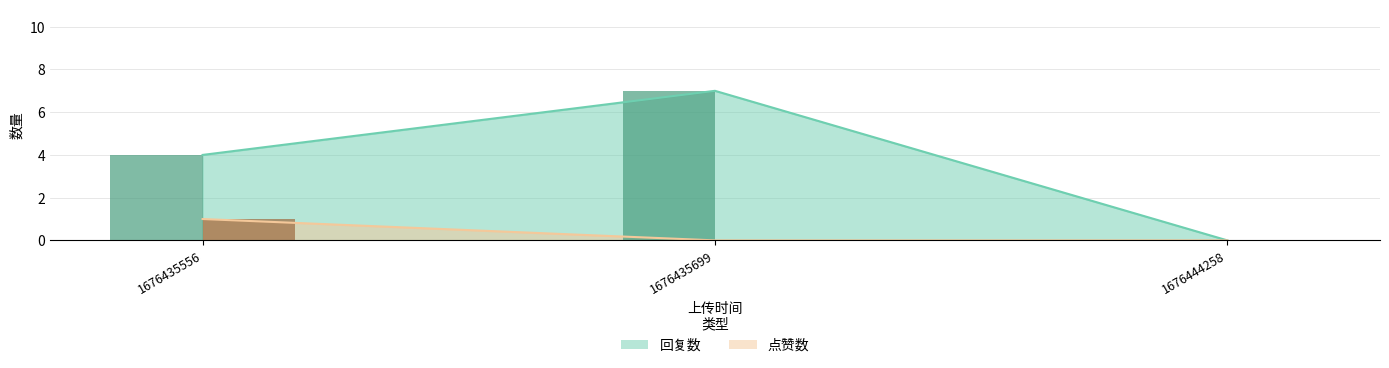

What is the greatest value displayed?

7